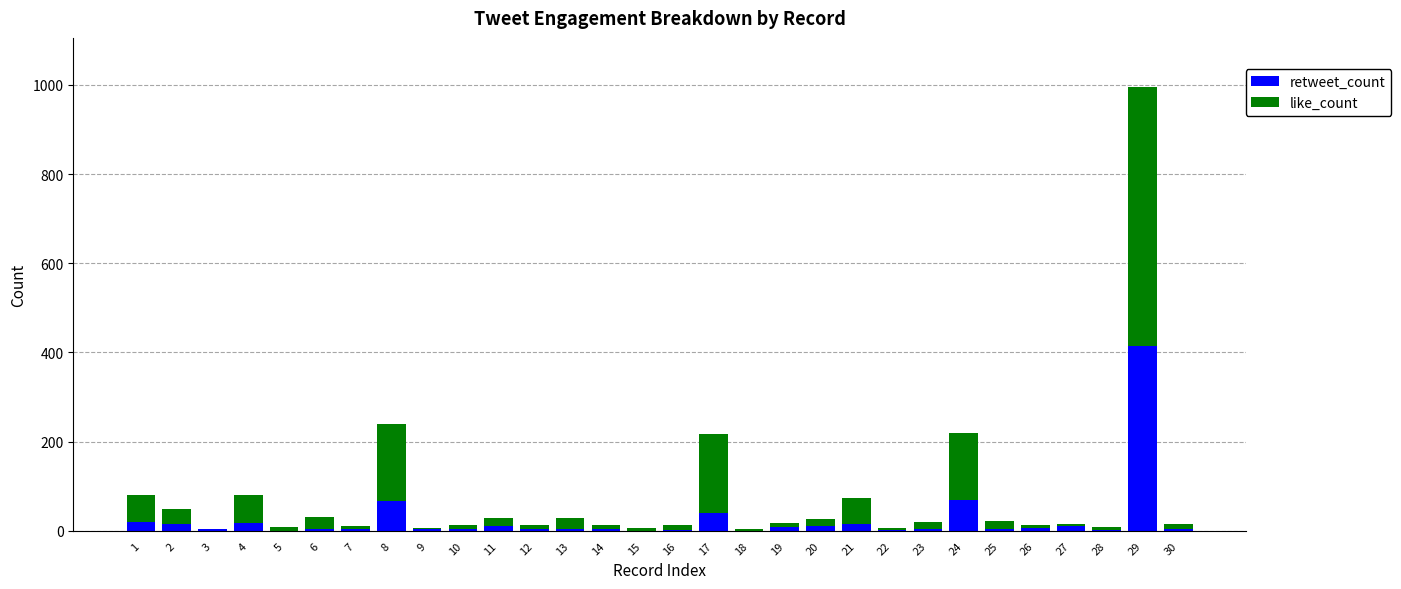

How many data points does each series have?

30